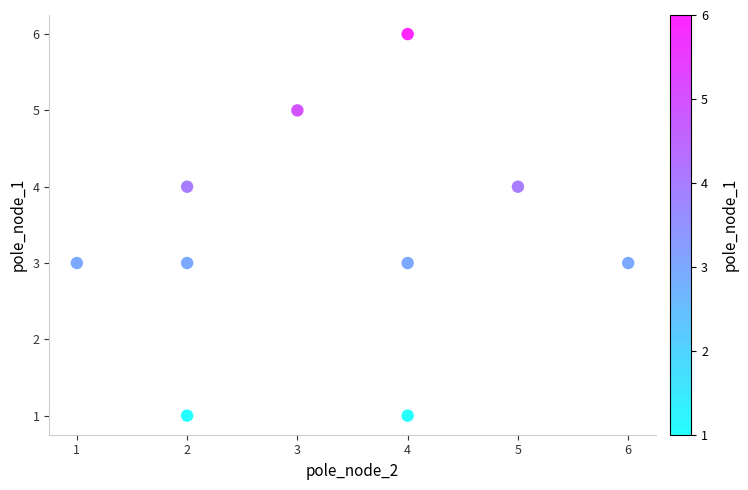

What is the average X value?

3